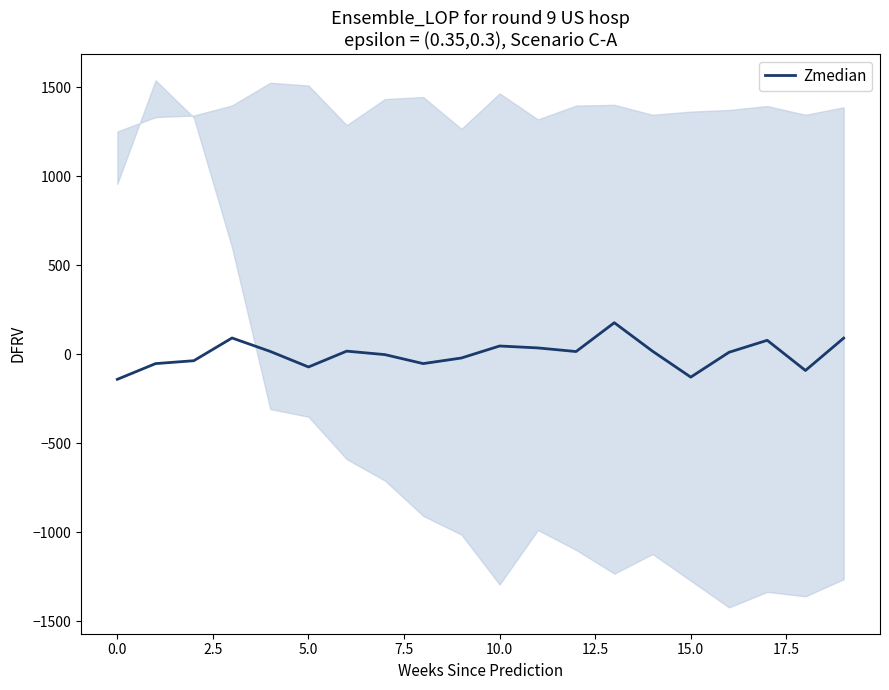

What is the minimum value for Zmedian?

-140.7